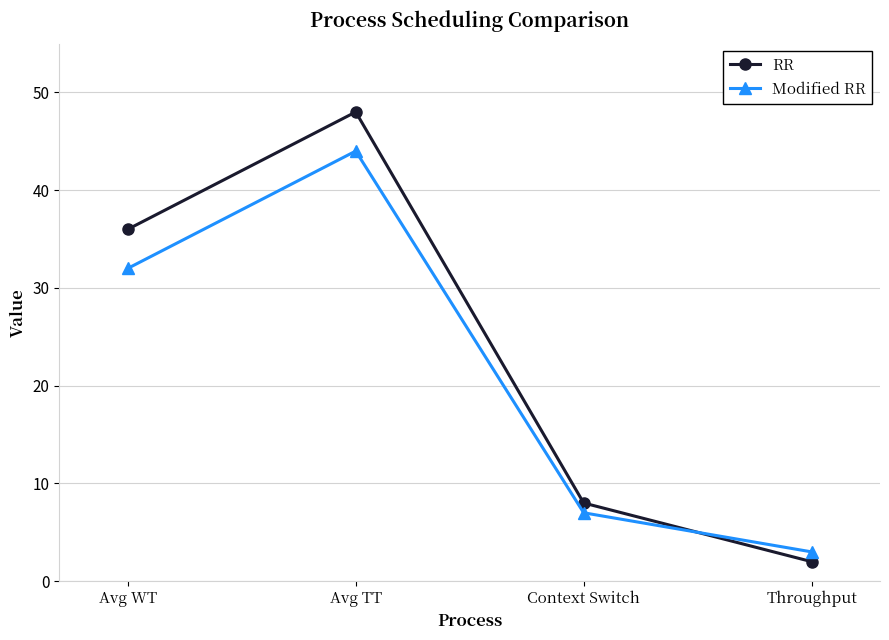

In Modified RR, how many points are higher than both neighbors (excluding endpoints)?

1